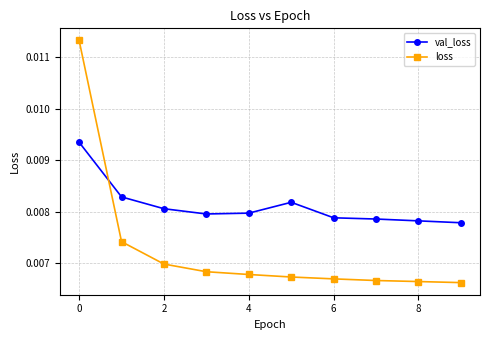

True or false: val_loss and loss cross at least once.

True